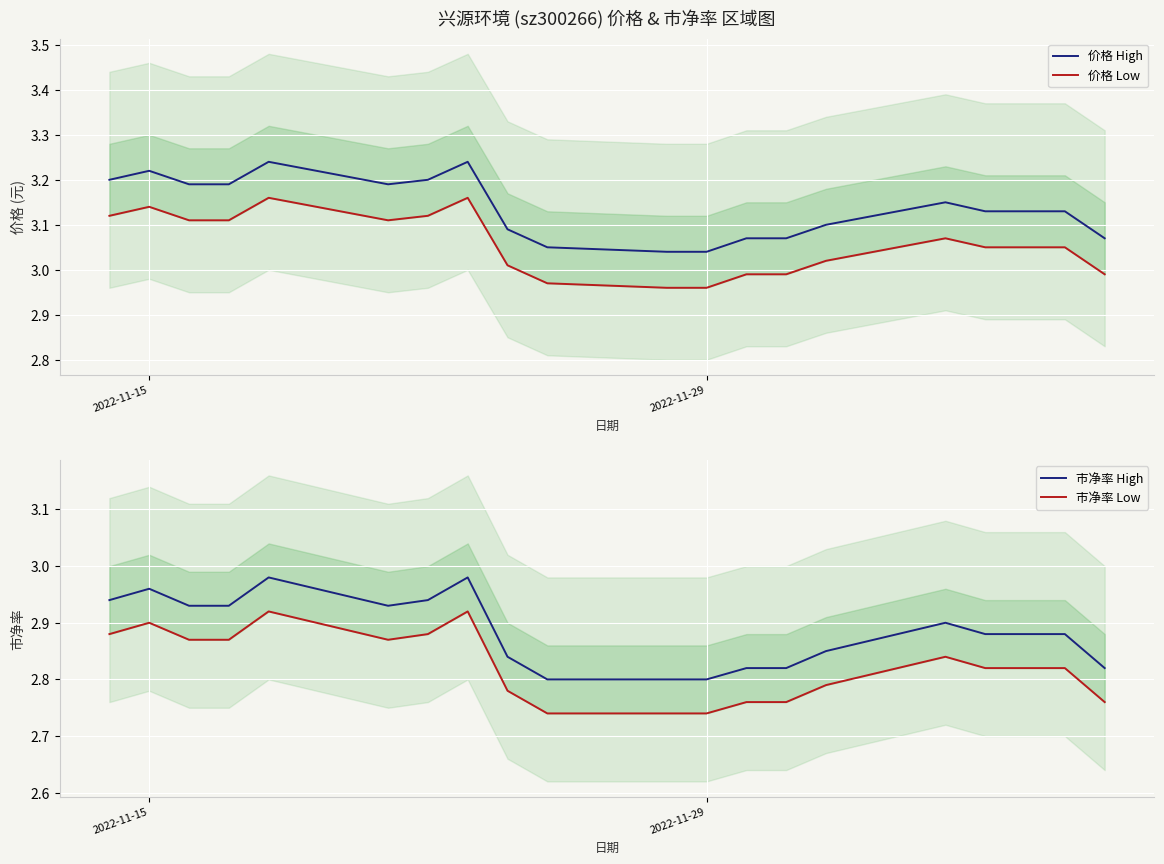

How many values in the 价格 Low series are below 3?

6